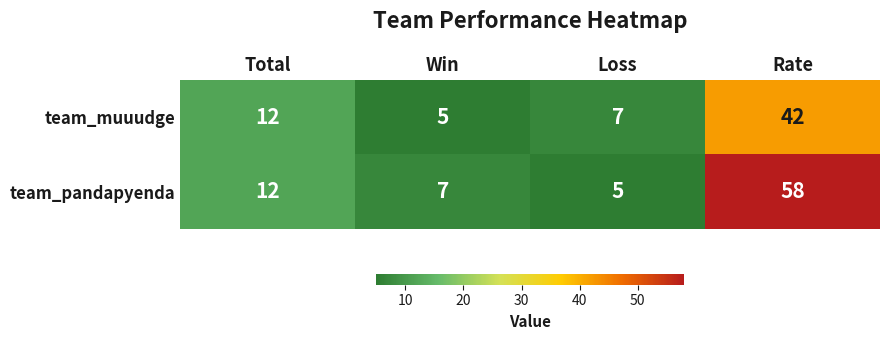

Is it true that team_pandapyenda equals 5 at Loss?

True